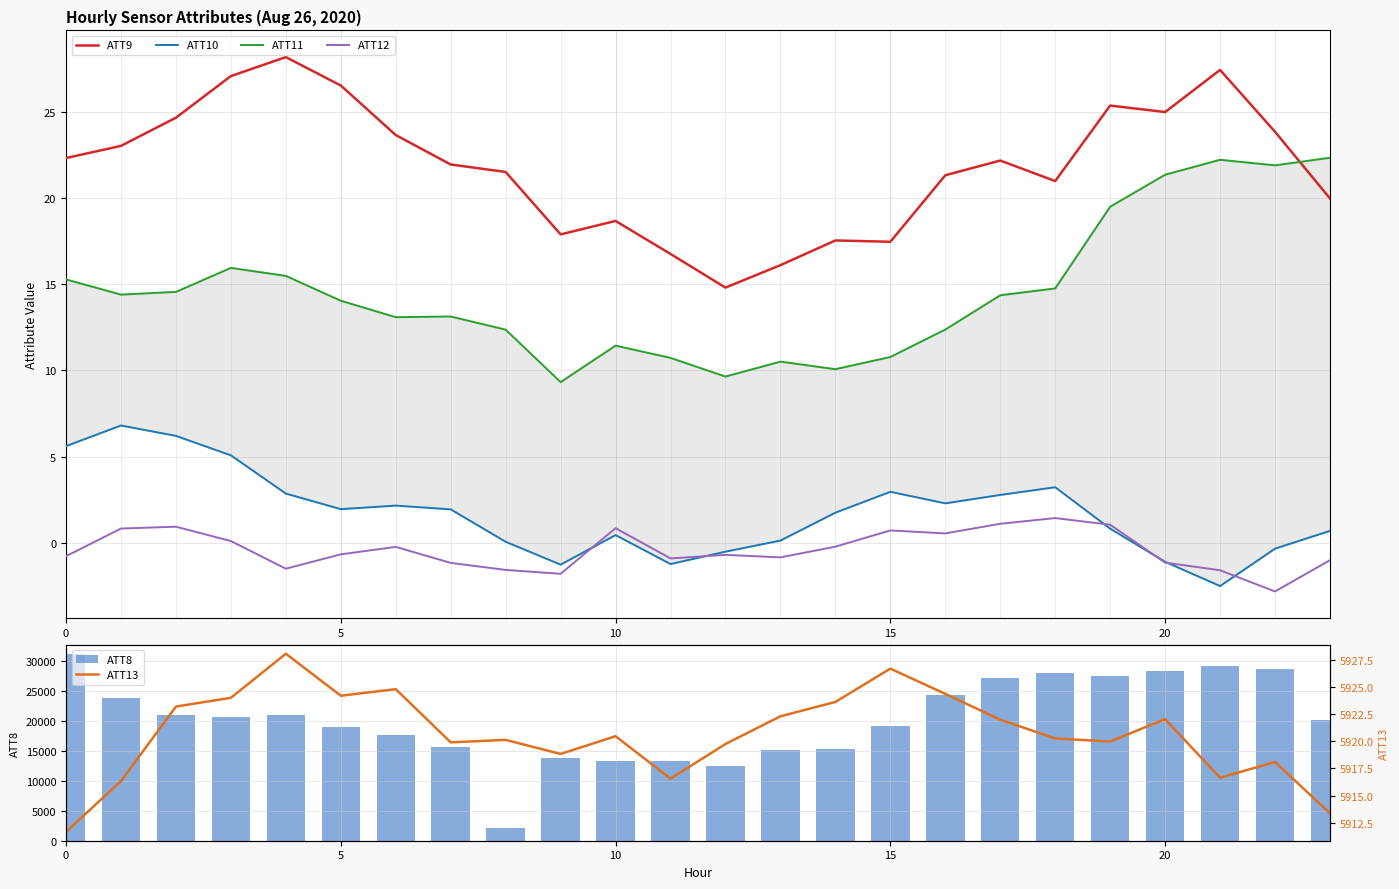

What is the lowest value of the ATT12 series?

-2.8